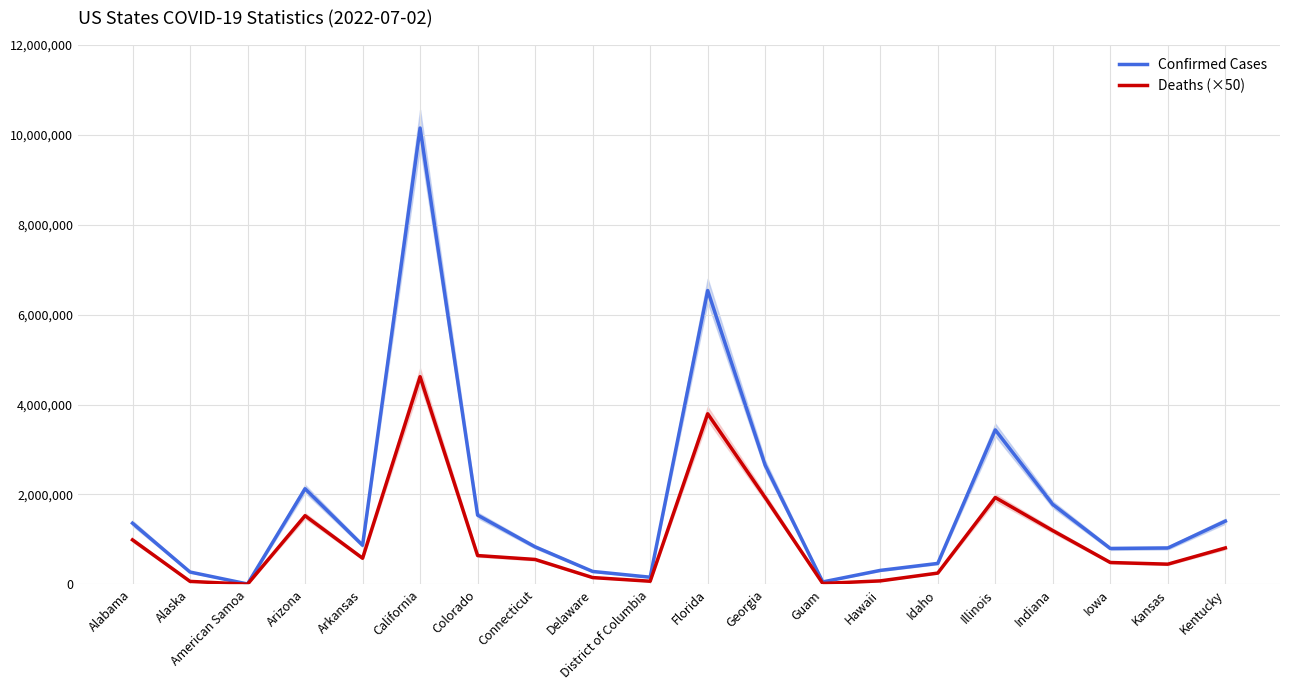

Is it true that Deaths (×50) equals 4619300 at California?

True